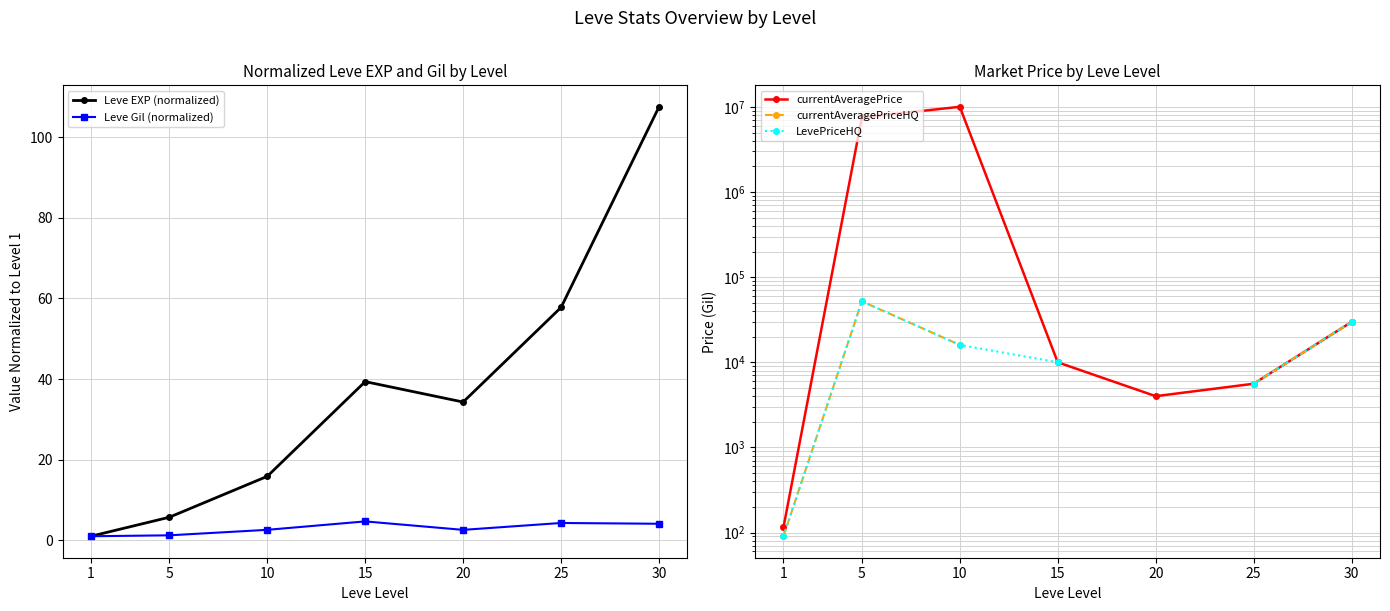

Count the number of categories in the chart.

7